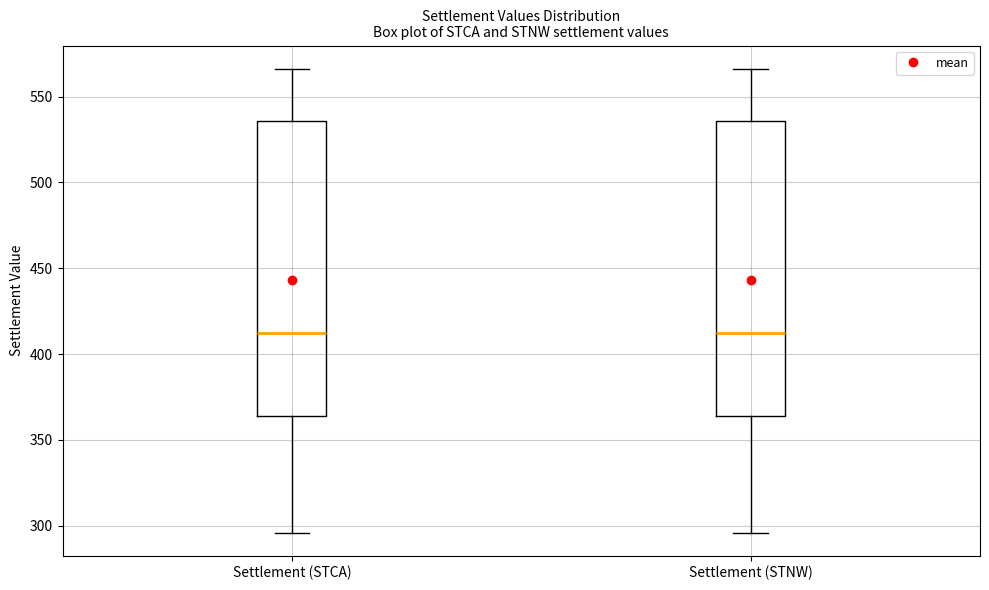

Where does the lower whisker of the box for Settlement (STNW) end on the y-axis? The values are not printed on the chart, so give them approximately, as read against the axis.

295